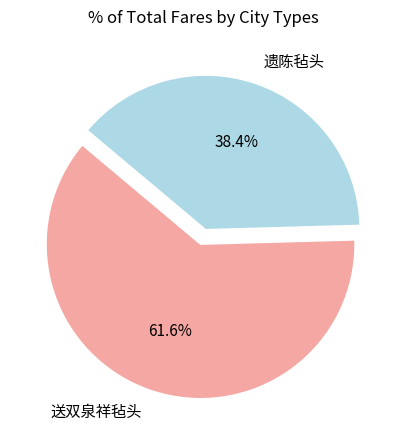

How many segments does this pie chart have?

2